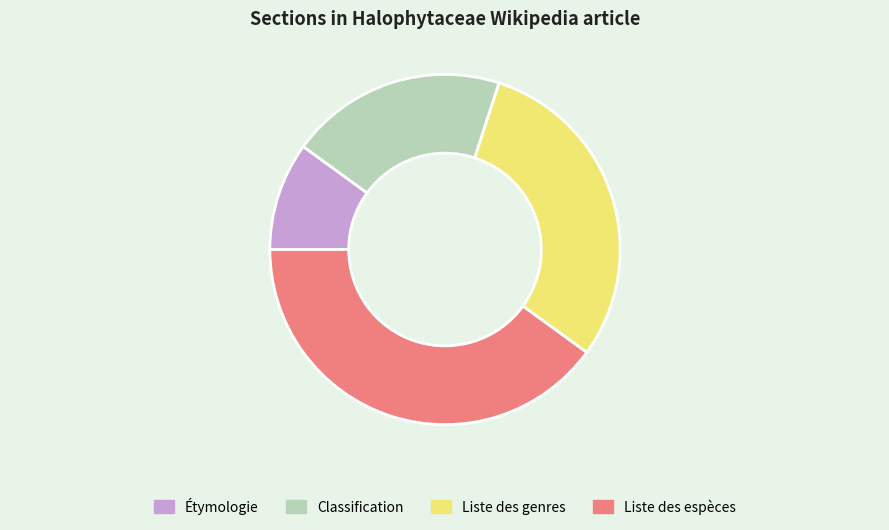

Combined, do Liste des espèces and Classification account for over 50%?

Yes